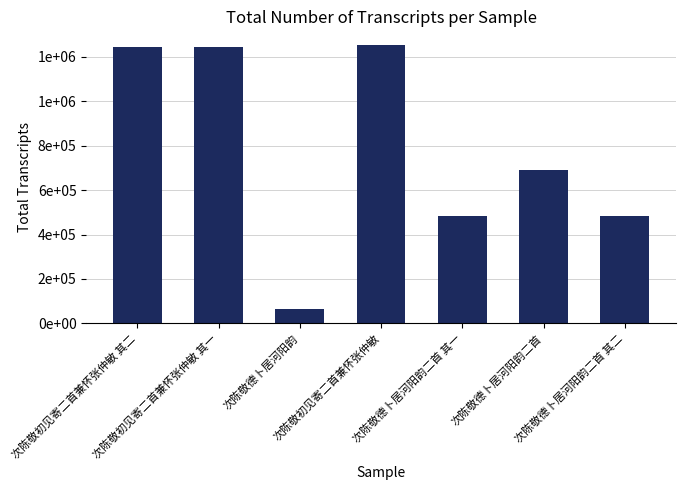

Reading right to left, transcribe all the data shown in this chart.

482941	690342	482940	1252650	65457	1244947	1244948